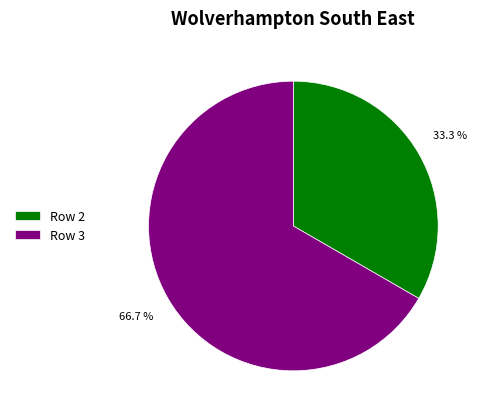

Which category accounts for the majority?

Row 3